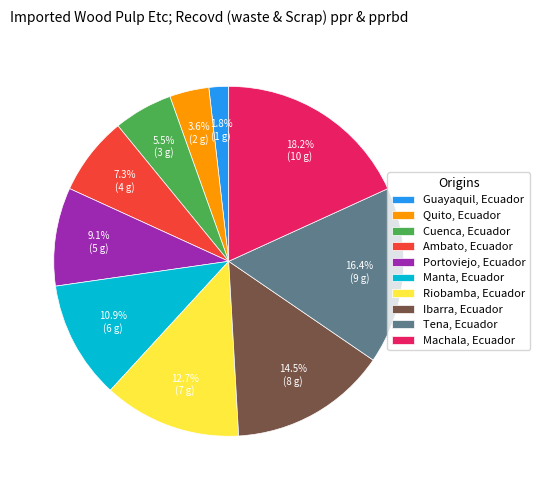

The Ambato, Ecuador slice represents 7% of the pie. True or false?

True